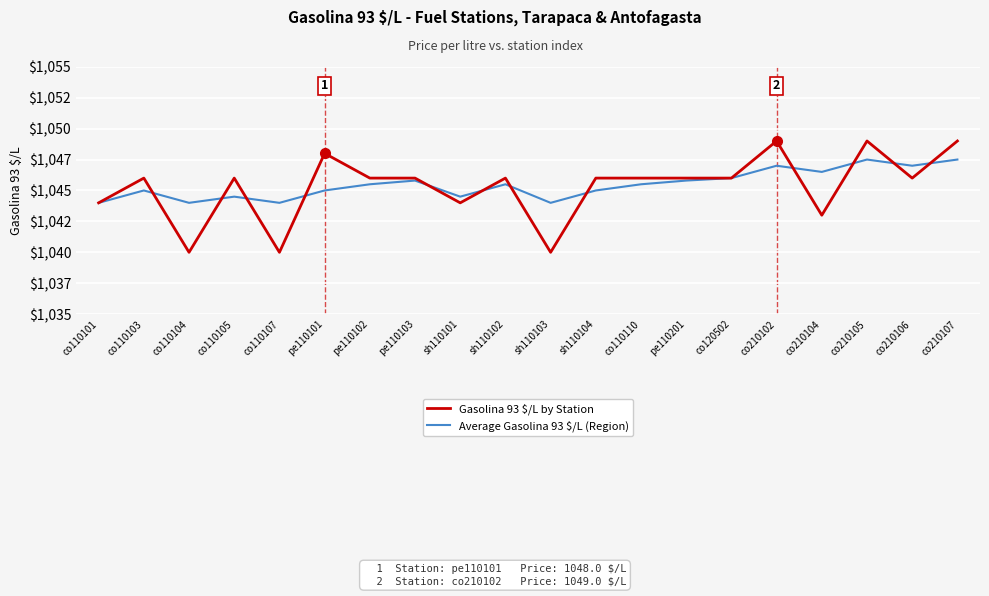

Which series ends up on top after the final intersection of Average Gasolina 93 $/L (Region) and Gasolina 93 $/L by Station?

Gasolina 93 $/L by Station